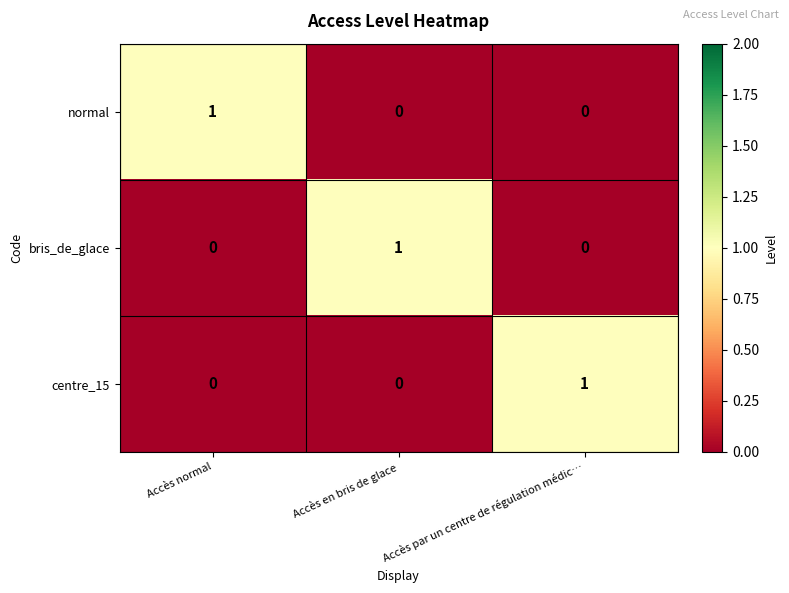

At how many categories does at least one series exceed 0?

3